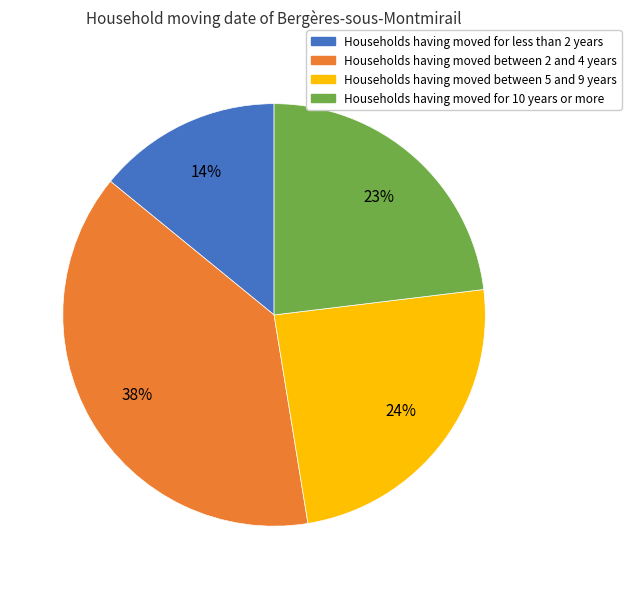

Which category has the biggest portion of the pie?

Households having moved between 2 and 4 years